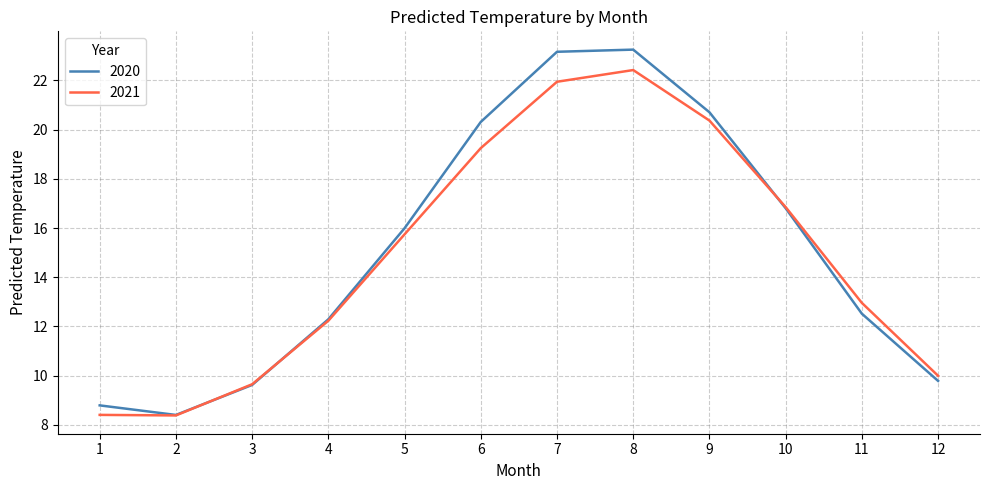

Where is 2021 nearest to the value 15?

5